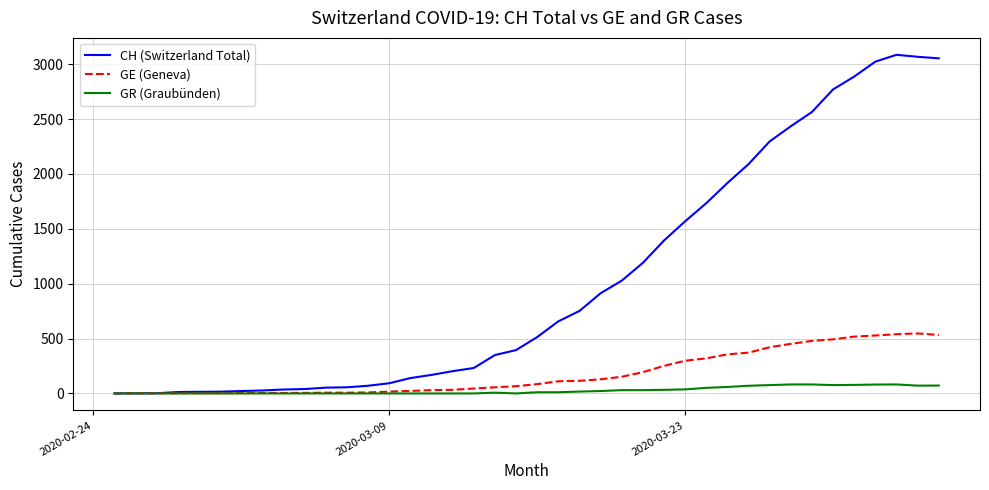

List the series in order of their peak value, lowest first.

GR (Graubünden), GE (Geneva), CH (Switzerland Total)